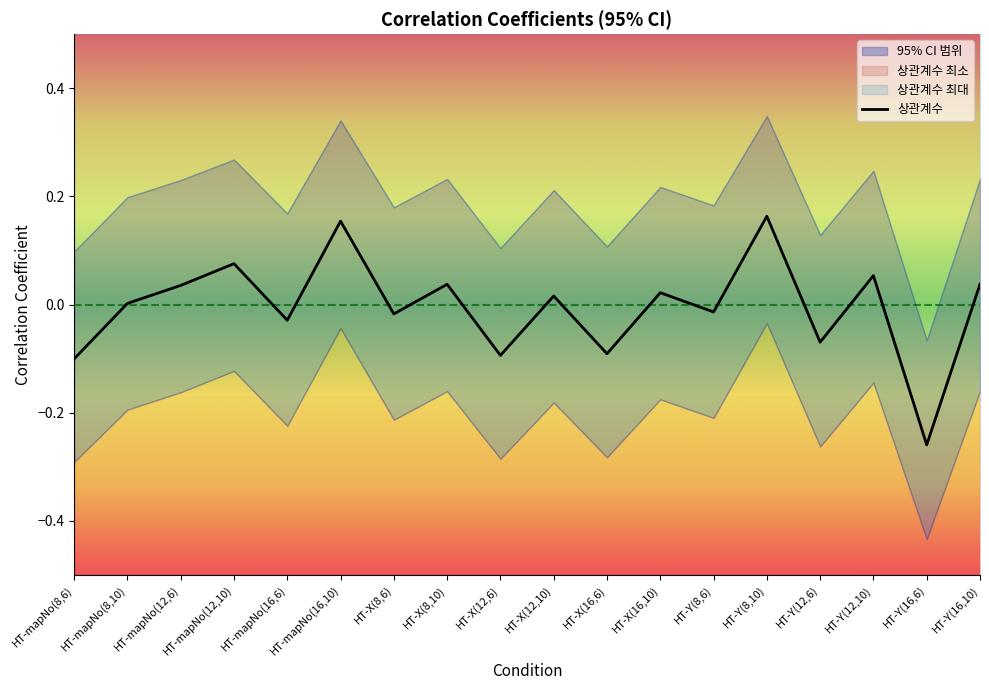

What is the value of the 1st point from the left?

-0.1